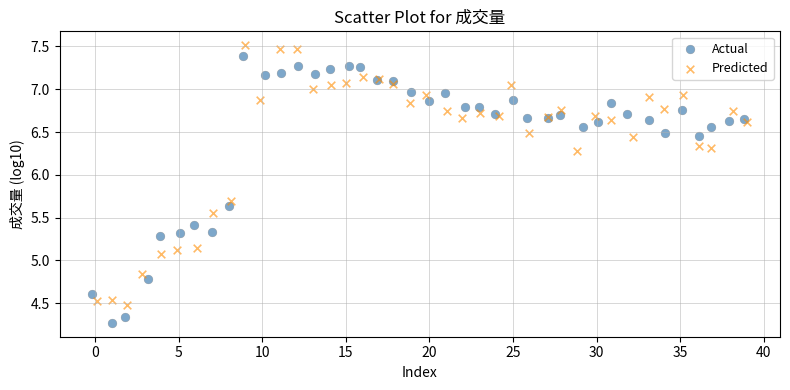

Which series has the widest spread of Y values?

Actual